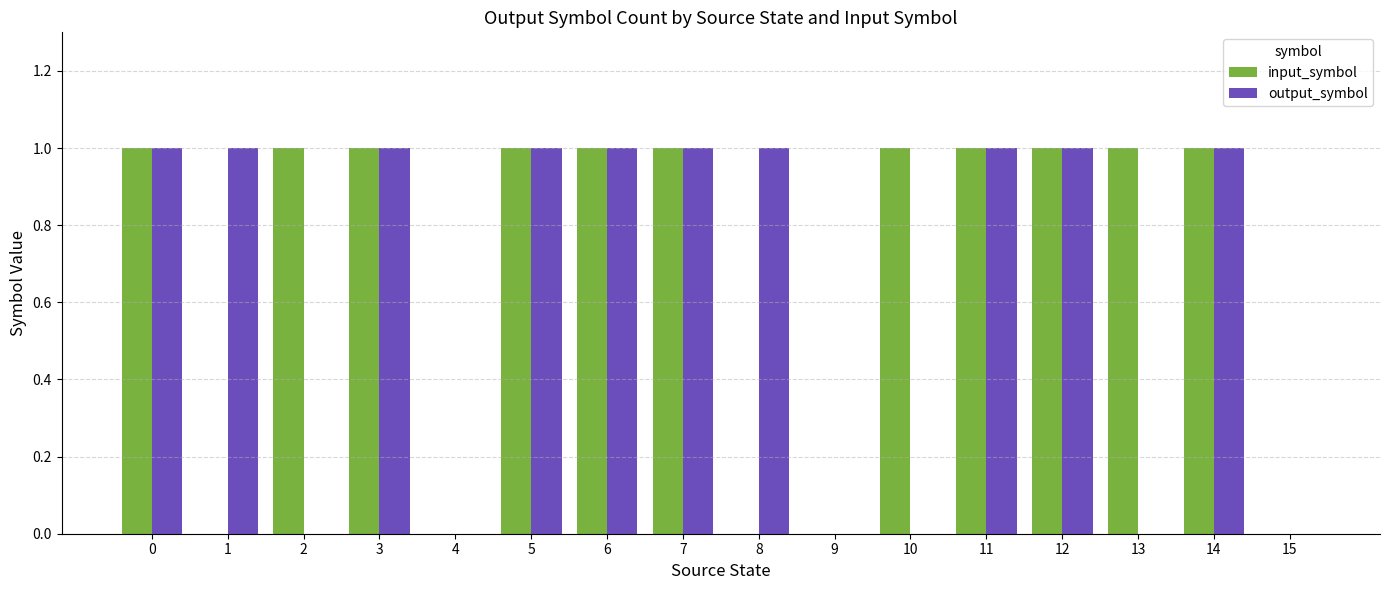

Is the value of input_symbol at 5 greater than the value of output_symbol at 10?

Yes